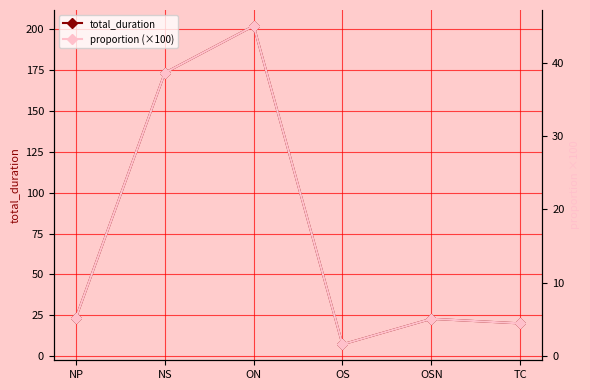

The value of total_duration at ON is 202.1. True or false?

True